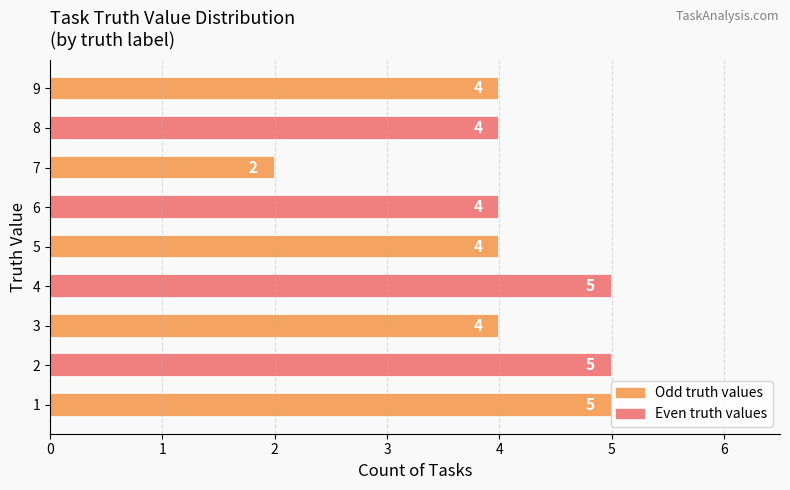

Approximately how many times larger is the value at 1 compared to 4?

1.0